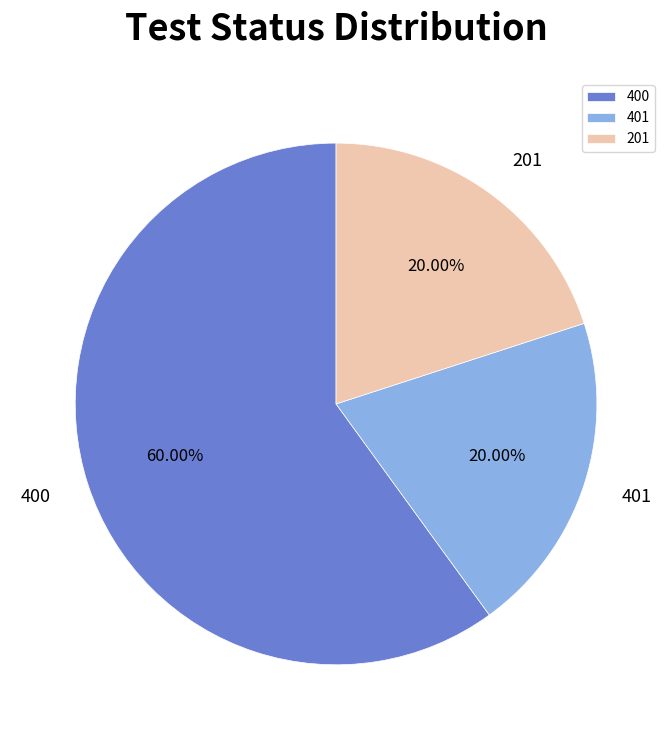

How many slices are in this pie chart?

3